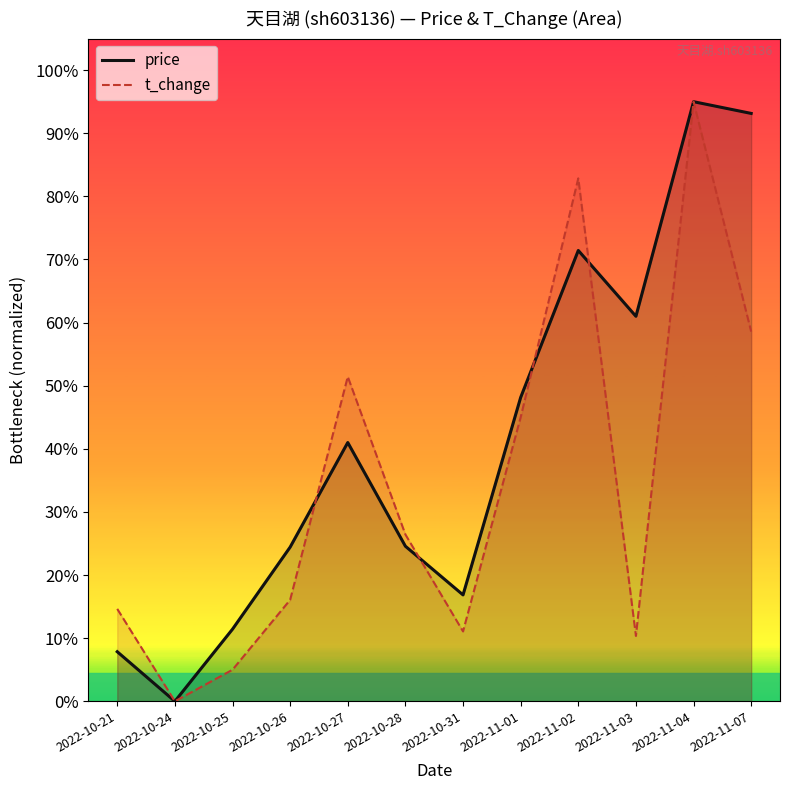

What is the difference between the maximum and minimum values in the t_change series?

0.9